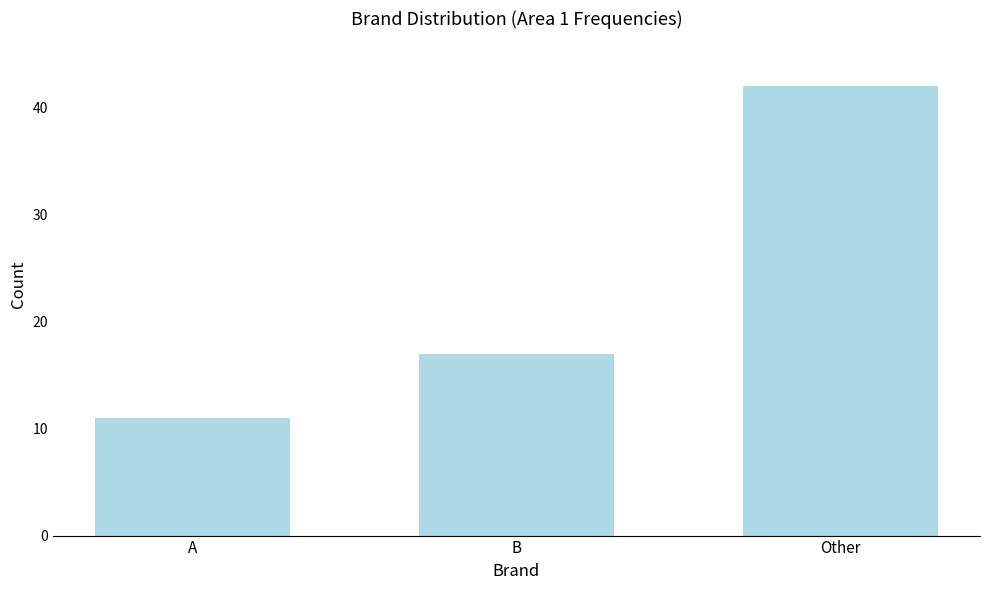

Reading left to right, transcribe all the data shown in this chart.

11	17	42